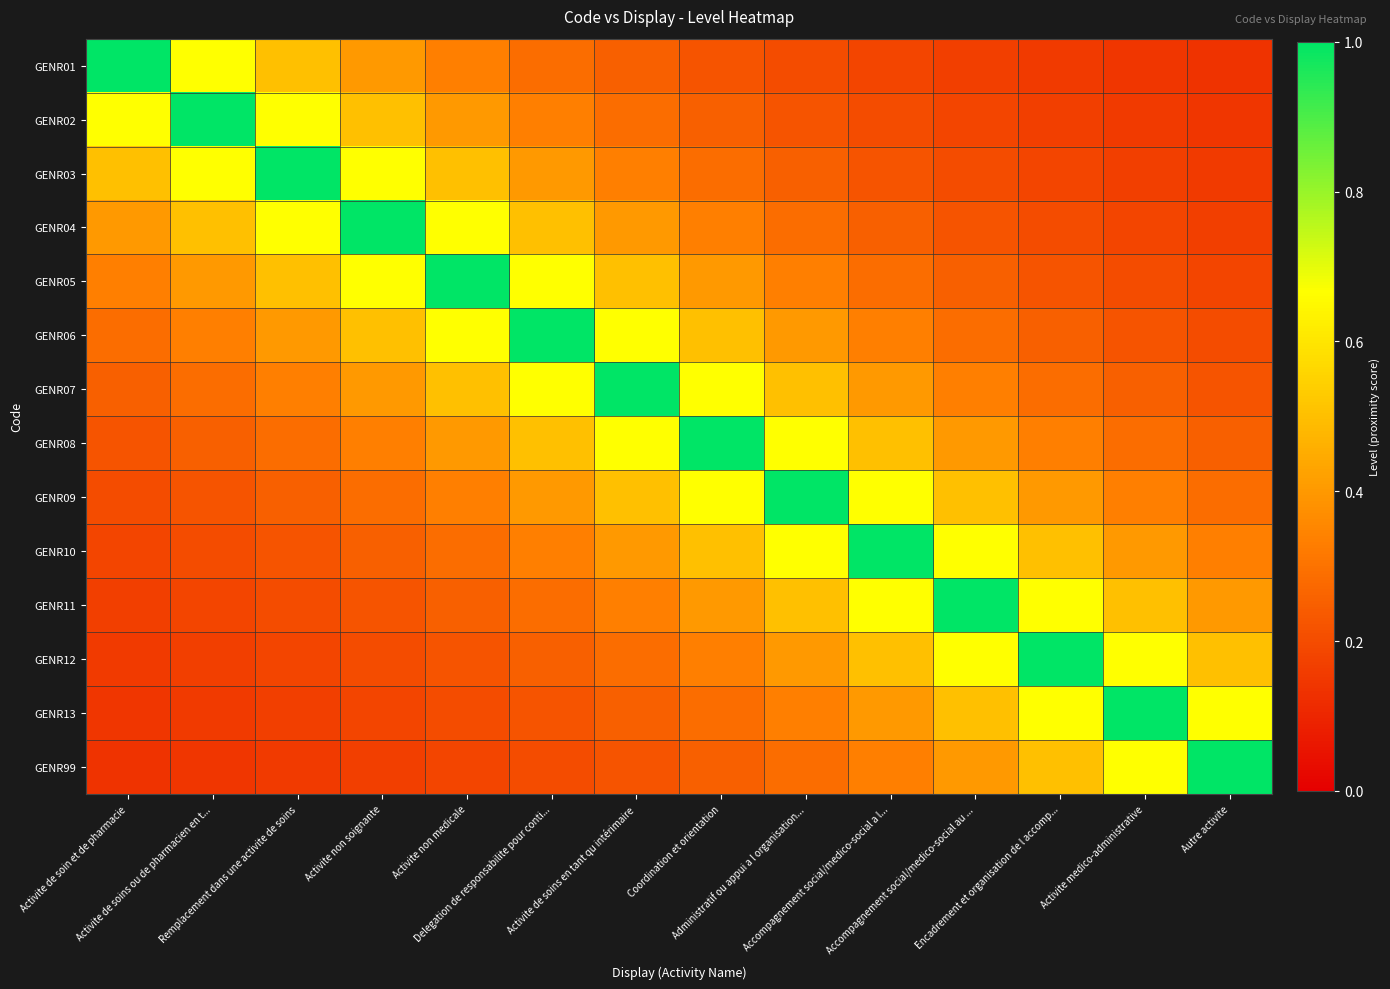

Reading left to right, transcribe all the data shown in this chart.

GENR01: Activite de soin et de pharmacie=1.0	Activite de soins ou de pharmacien en t...=0.7	Remplacement dans une activite de soins=0.5	Activite non soignante=0.4	Activite non medicale=0.3	Delegation de responsabilite pour conti...=0.3	Activite de soins en tant qu intérimaire=0.2	Coordination et orientation=0.2	Administratif ou appui a l organisation...=0.2	Accompagnement social/medico-social a l...=0.2	Accompagnement social/medico-social au ...=0.2	Encadrement et organisation de l accomp...=0.2	Activite medico-administrative=0.1	Autre activite=0.1
GENR02: Activite de soin et de pharmacie=0.7	Activite de soins ou de pharmacien en t...=1.0	Remplacement dans une activite de soins=0.7	Activite non soignante=0.5	Activite non medicale=0.4	Delegation de responsabilite pour conti...=0.3	Activite de soins en tant qu intérimaire=0.3	Coordination et orientation=0.2	Administratif ou appui a l organisation...=0.2	Accompagnement social/medico-social a l...=0.2	Accompagnement social/medico-social au ...=0.2	Encadrement et organisation de l accomp...=0.2	Activite medico-administrative=0.2	Autre activite=0.1
GENR03: Activite de soin et de pharmacie=0.5	Activite de soins ou de pharmacien en t...=0.7	Remplacement dans une activite de soins=1.0	Activite non soignante=0.7	Activite non medicale=0.5	Delegation de responsabilite pour conti...=0.4	Activite de soins en tant qu intérimaire=0.3	Coordination et orientation=0.3	Administratif ou appui a l organisation...=0.2	Accompagnement social/medico-social a l...=0.2	Accompagnement social/medico-social au ...=0.2	Encadrement et organisation de l accomp...=0.2	Activite medico-administrative=0.2	Autre activite=0.2
GENR04: Activite de soin et de pharmacie=0.4	Activite de soins ou de pharmacien en t...=0.5	Remplacement dans une activite de soins=0.7	Activite non soignante=1.0	Activite non medicale=0.7	Delegation de responsabilite pour conti...=0.5	Activite de soins en tant qu intérimaire=0.4	Coordination et orientation=0.3	Administratif ou appui a l organisation...=0.3	Accompagnement social/medico-social a l...=0.2	Accompagnement social/medico-social au ...=0.2	Encadrement et organisation de l accomp...=0.2	Activite medico-administrative=0.2	Autre activite=0.2
GENR05: Activite de soin et de pharmacie=0.3	Activite de soins ou de pharmacien en t...=0.4	Remplacement dans une activite de soins=0.5	Activite non soignante=0.7	Activite non medicale=1.0	Delegation de responsabilite pour conti...=0.7	Activite de soins en tant qu intérimaire=0.5	Coordination et orientation=0.4	Administratif ou appui a l organisation...=0.3	Accompagnement social/medico-social a l...=0.3	Accompagnement social/medico-social au ...=0.2	Encadrement et organisation de l accomp...=0.2	Activite medico-administrative=0.2	Autre activite=0.2
GENR06: Activite de soin et de pharmacie=0.3	Activite de soins ou de pharmacien en t...=0.3	Remplacement dans une activite de soins=0.4	Activite non soignante=0.5	Activite non medicale=0.7	Delegation de responsabilite pour conti...=1.0	Activite de soins en tant qu intérimaire=0.7	Coordination et orientation=0.5	Administratif ou appui a l organisation...=0.4	Accompagnement social/medico-social a l...=0.3	Accompagnement social/medico-social au ...=0.3	Encadrement et organisation de l accomp...=0.2	Activite medico-administrative=0.2	Autre activite=0.2
GENR07: Activite de soin et de pharmacie=0.2	Activite de soins ou de pharmacien en t...=0.3	Remplacement dans une activite de soins=0.3	Activite non soignante=0.4	Activite non medicale=0.5	Delegation de responsabilite pour conti...=0.7	Activite de soins en tant qu intérimaire=1.0	Coordination et orientation=0.7	Administratif ou appui a l organisation...=0.5	Accompagnement social/medico-social a l...=0.4	Accompagnement social/medico-social au ...=0.3	Encadrement et organisation de l accomp...=0.3	Activite medico-administrative=0.2	Autre activite=0.2
GENR08: Activite de soin et de pharmacie=0.2	Activite de soins ou de pharmacien en t...=0.2	Remplacement dans une activite de soins=0.3	Activite non soignante=0.3	Activite non medicale=0.4	Delegation de responsabilite pour conti...=0.5	Activite de soins en tant qu intérimaire=0.7	Coordination et orientation=1.0	Administratif ou appui a l organisation...=0.7	Accompagnement social/medico-social a l...=0.5	Accompagnement social/medico-social au ...=0.4	Encadrement et organisation de l accomp...=0.3	Activite medico-administrative=0.3	Autre activite=0.2
GENR09: Activite de soin et de pharmacie=0.2	Activite de soins ou de pharmacien en t...=0.2	Remplacement dans une activite de soins=0.2	Activite non soignante=0.3	Activite non medicale=0.3	Delegation de responsabilite pour conti...=0.4	Activite de soins en tant qu intérimaire=0.5	Coordination et orientation=0.7	Administratif ou appui a l organisation...=1.0	Accompagnement social/medico-social a l...=0.7	Accompagnement social/medico-social au ...=0.5	Encadrement et organisation de l accomp...=0.4	Activite medico-administrative=0.3	Autre activite=0.3
GENR10: Activite de soin et de pharmacie=0.2	Activite de soins ou de pharmacien en t...=0.2	Remplacement dans une activite de soins=0.2	Activite non soignante=0.2	Activite non medicale=0.3	Delegation de responsabilite pour conti...=0.3	Activite de soins en tant qu intérimaire=0.4	Coordination et orientation=0.5	Administratif ou appui a l organisation...=0.7	Accompagnement social/medico-social a l...=1.0	Accompagnement social/medico-social au ...=0.7	Encadrement et organisation de l accomp...=0.5	Activite medico-administrative=0.4	Autre activite=0.3
GENR11: Activite de soin et de pharmacie=0.2	Activite de soins ou de pharmacien en t...=0.2	Remplacement dans une activite de soins=0.2	Activite non soignante=0.2	Activite non medicale=0.2	Delegation de responsabilite pour conti...=0.3	Activite de soins en tant qu intérimaire=0.3	Coordination et orientation=0.4	Administratif ou appui a l organisation...=0.5	Accompagnement social/medico-social a l...=0.7	Accompagnement social/medico-social au ...=1.0	Encadrement et organisation de l accomp...=0.7	Activite medico-administrative=0.5	Autre activite=0.4
GENR12: Activite de soin et de pharmacie=0.2	Activite de soins ou de pharmacien en t...=0.2	Remplacement dans une activite de soins=0.2	Activite non soignante=0.2	Activite non medicale=0.2	Delegation de responsabilite pour conti...=0.2	Activite de soins en tant qu intérimaire=0.3	Coordination et orientation=0.3	Administratif ou appui a l organisation...=0.4	Accompagnement social/medico-social a l...=0.5	Accompagnement social/medico-social au ...=0.7	Encadrement et organisation de l accomp...=1.0	Activite medico-administrative=0.7	Autre activite=0.5
GENR13: Activite de soin et de pharmacie=0.1	Activite de soins ou de pharmacien en t...=0.2	Remplacement dans une activite de soins=0.2	Activite non soignante=0.2	Activite non medicale=0.2	Delegation de responsabilite pour conti...=0.2	Activite de soins en tant qu intérimaire=0.2	Coordination et orientation=0.3	Administratif ou appui a l organisation...=0.3	Accompagnement social/medico-social a l...=0.4	Accompagnement social/medico-social au ...=0.5	Encadrement et organisation de l accomp...=0.7	Activite medico-administrative=1.0	Autre activite=0.7
GENR99: Activite de soin et de pharmacie=0.1	Activite de soins ou de pharmacien en t...=0.1	Remplacement dans une activite de soins=0.2	Activite non soignante=0.2	Activite non medicale=0.2	Delegation de responsabilite pour conti...=0.2	Activite de soins en tant qu intérimaire=0.2	Coordination et orientation=0.2	Administratif ou appui a l organisation...=0.3	Accompagnement social/medico-social a l...=0.3	Accompagnement social/medico-social au ...=0.4	Encadrement et organisation de l accomp...=0.5	Activite medico-administrative=0.7	Autre activite=1.0